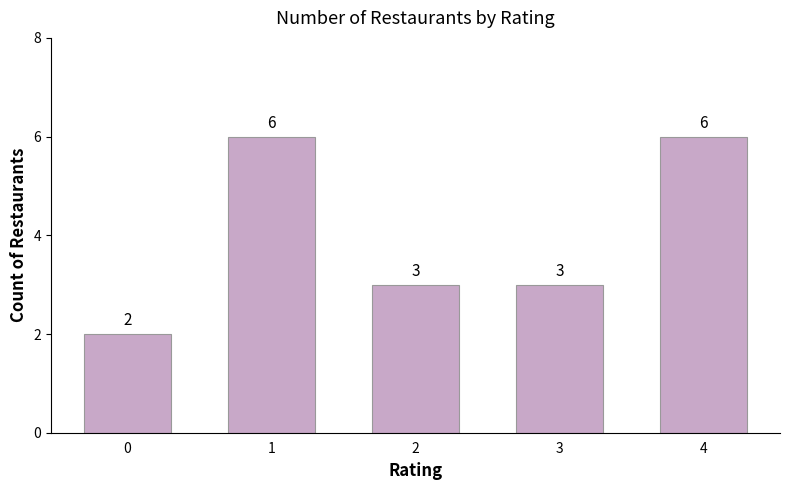

At which label does the data first exceed 3?

1